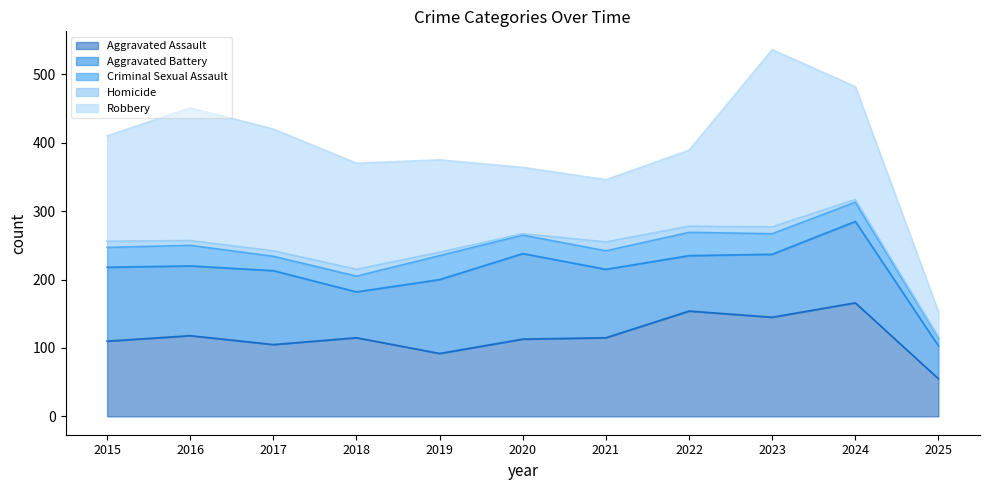

Does the chart have visible grid lines?

No